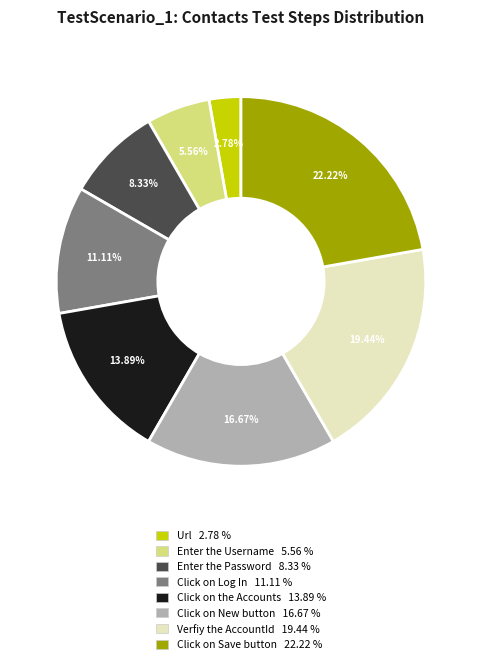

Does any single category account for the majority?

No